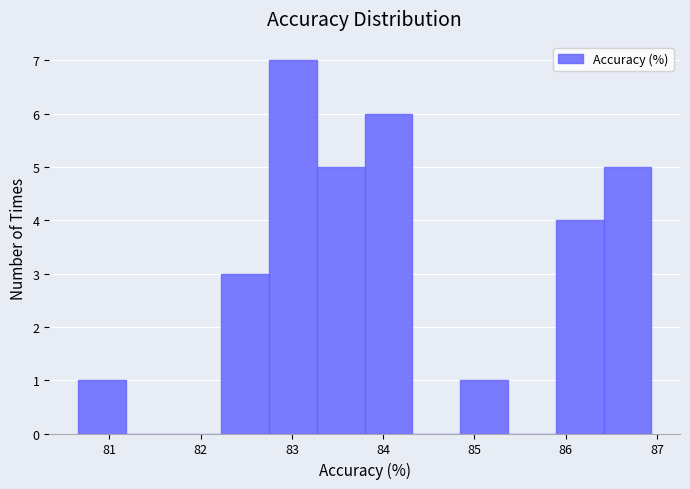

Over which range of the x-axis is the bar tallest?

82.7 to 83.3